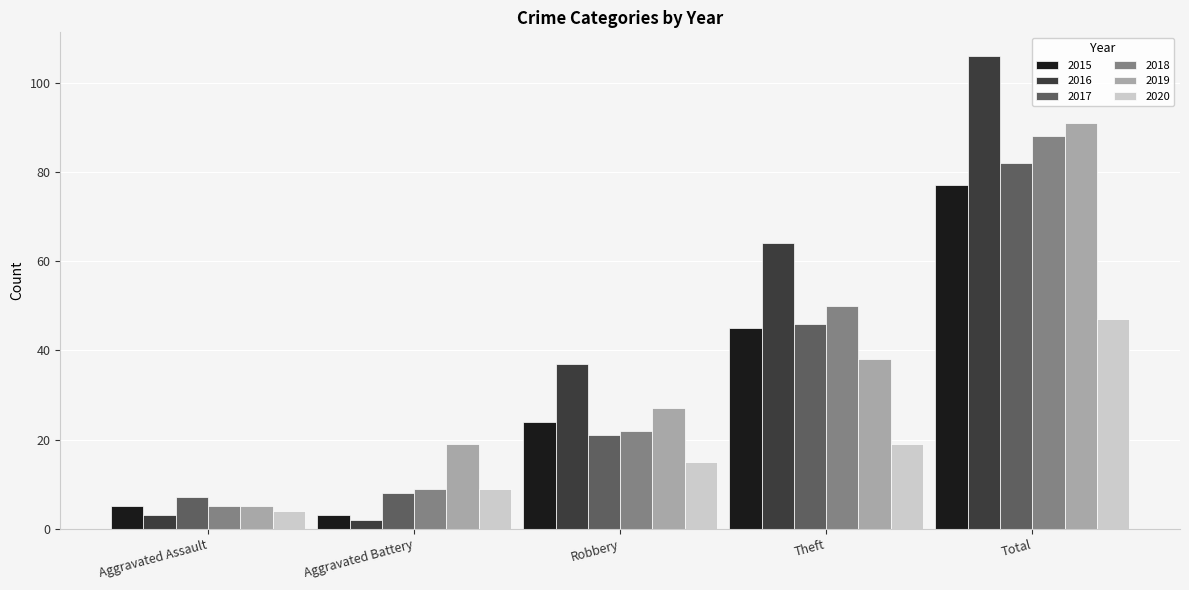

How many distinct data groups are displayed?

6